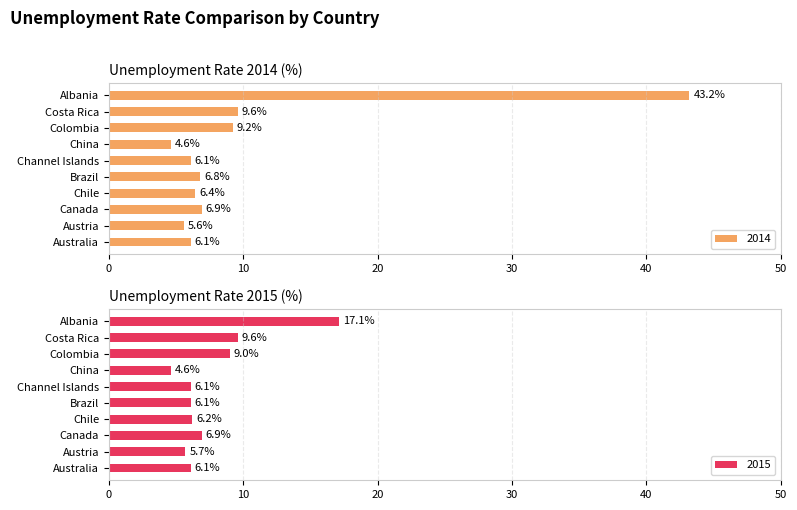

At how many categories does at least one series exceed 10?

1